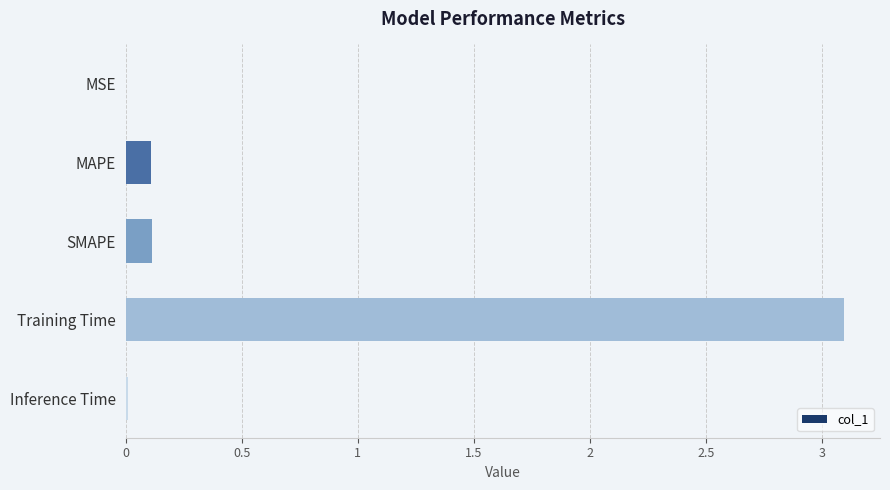

Is it true that the value at MSE is 0.0?

True